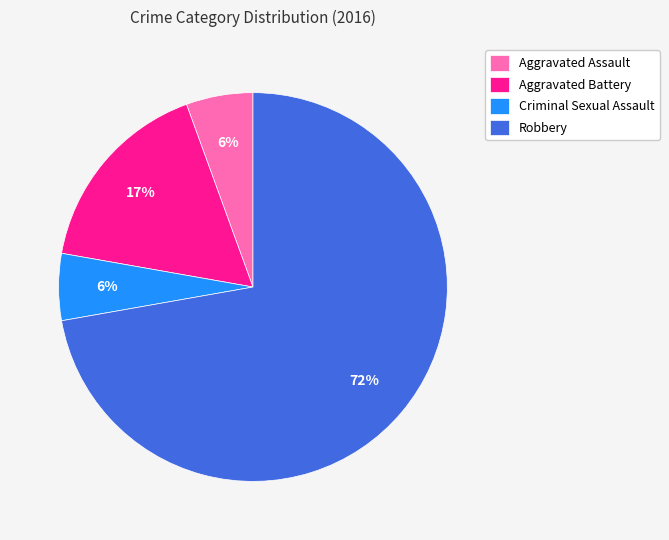

True or false: Aggravated Assault accounts for 1% of the total.

False